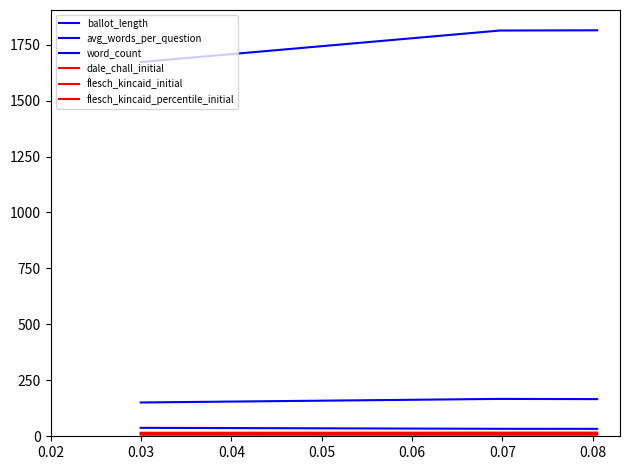

At which label does word_count reach its peak?

0.03